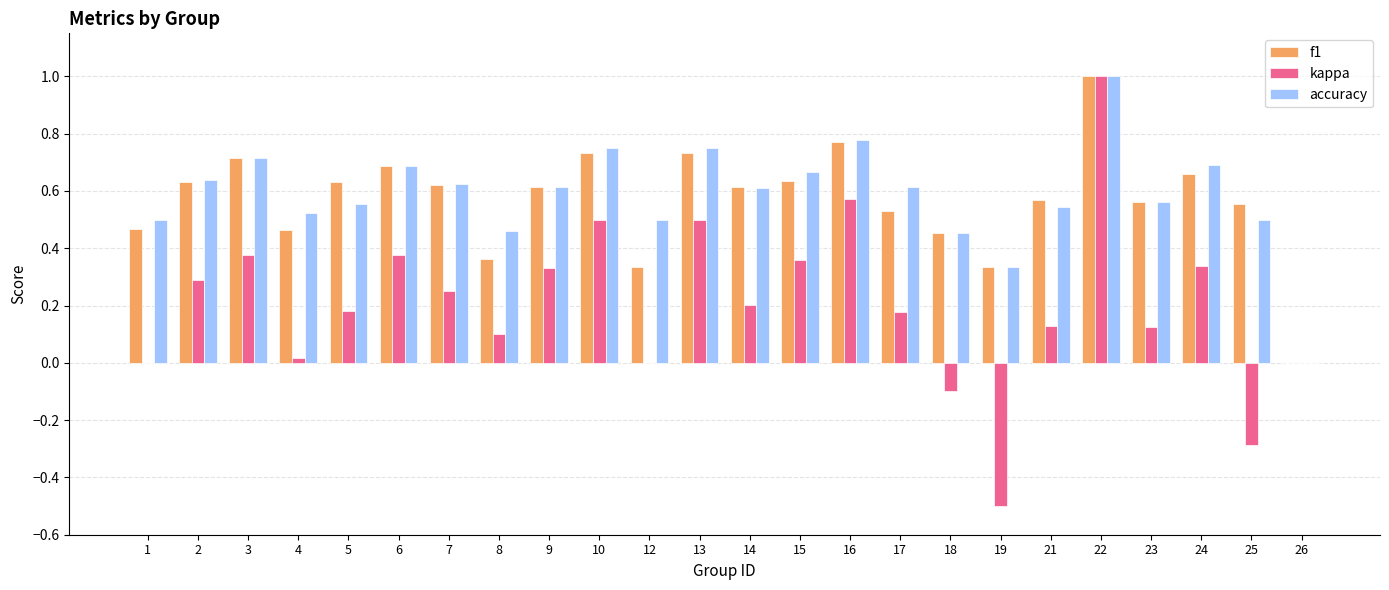

Between 13 and 25, which series saw the biggest shift?

kappa